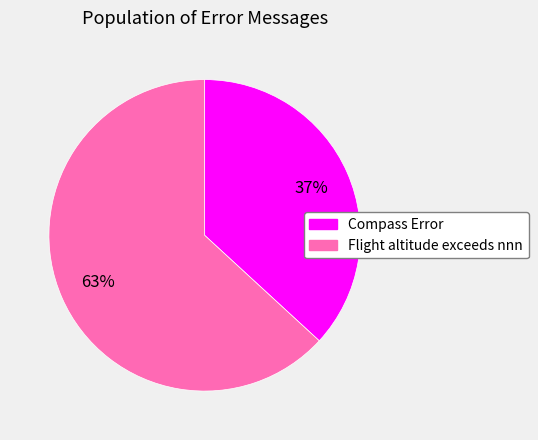

Which slice is the largest?

Flight altitude exceeds nnn